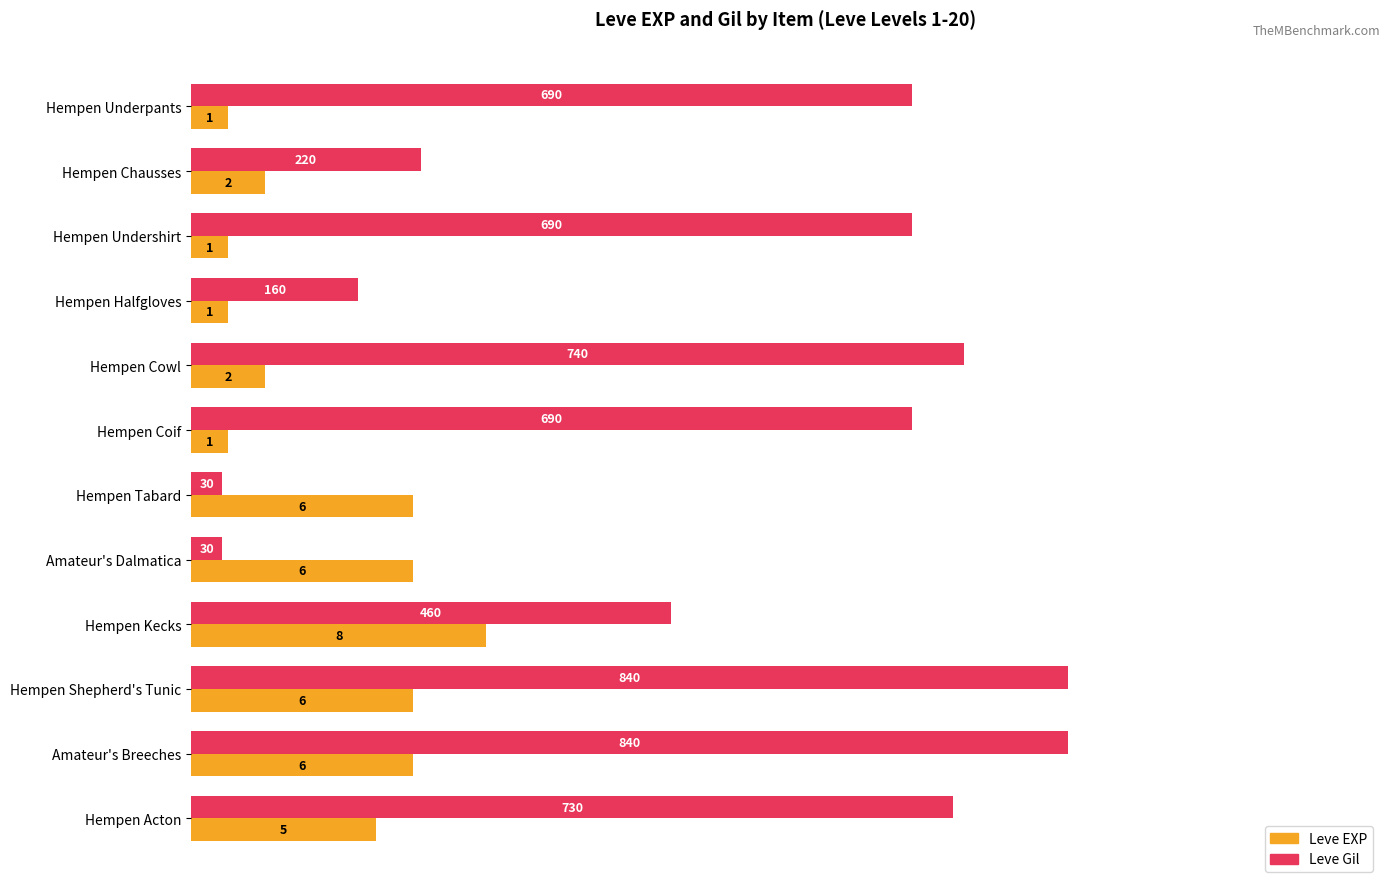

What are all the series names shown in the legend?

Leve EXP, Leve Gil